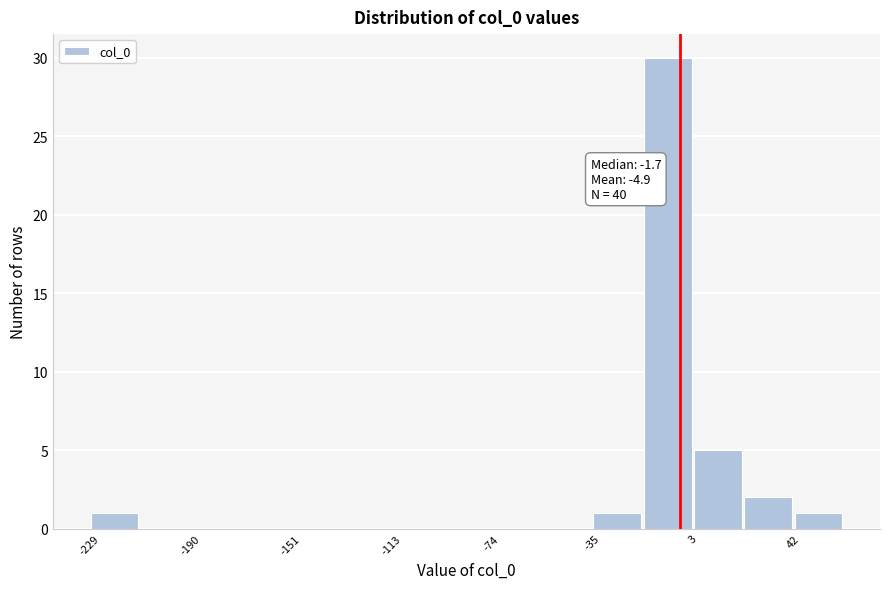

Around what value on the x-axis is the tallest bar? Give the approximate position of its centre, as read against the axis.

-5